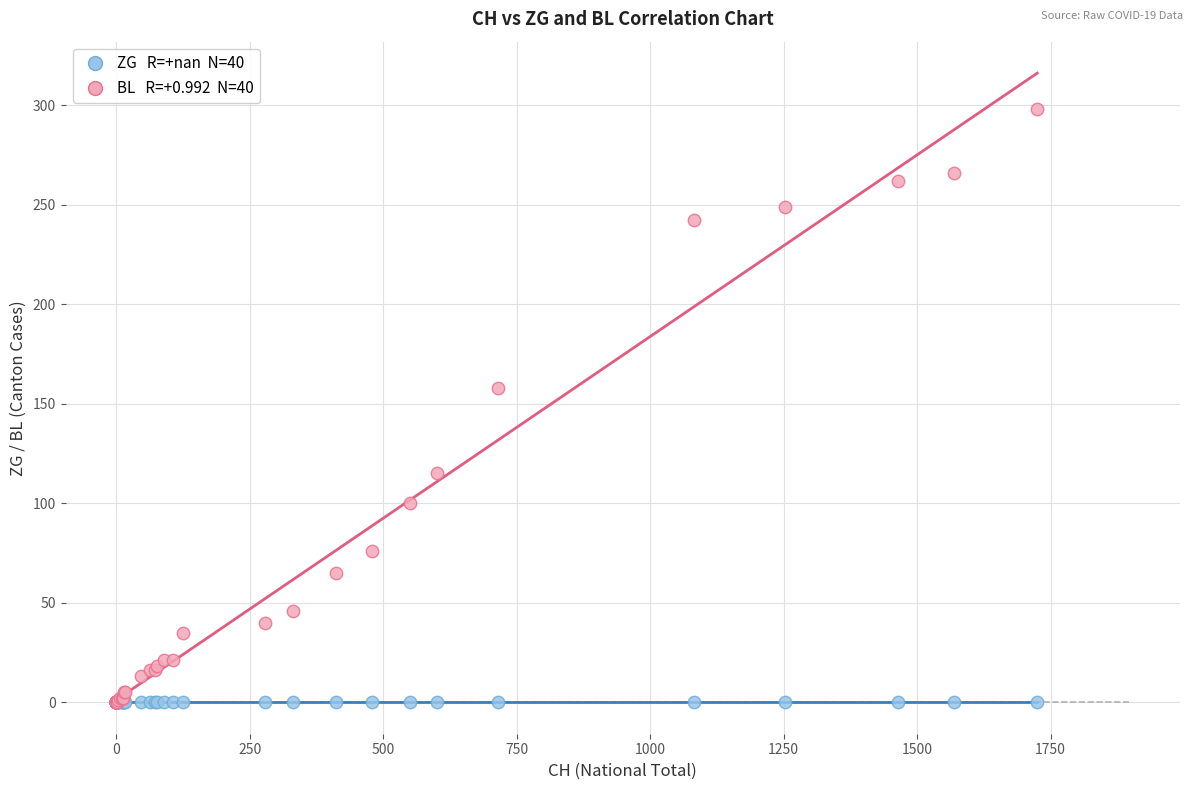

Across all series, what Y value is closest to 149?

158